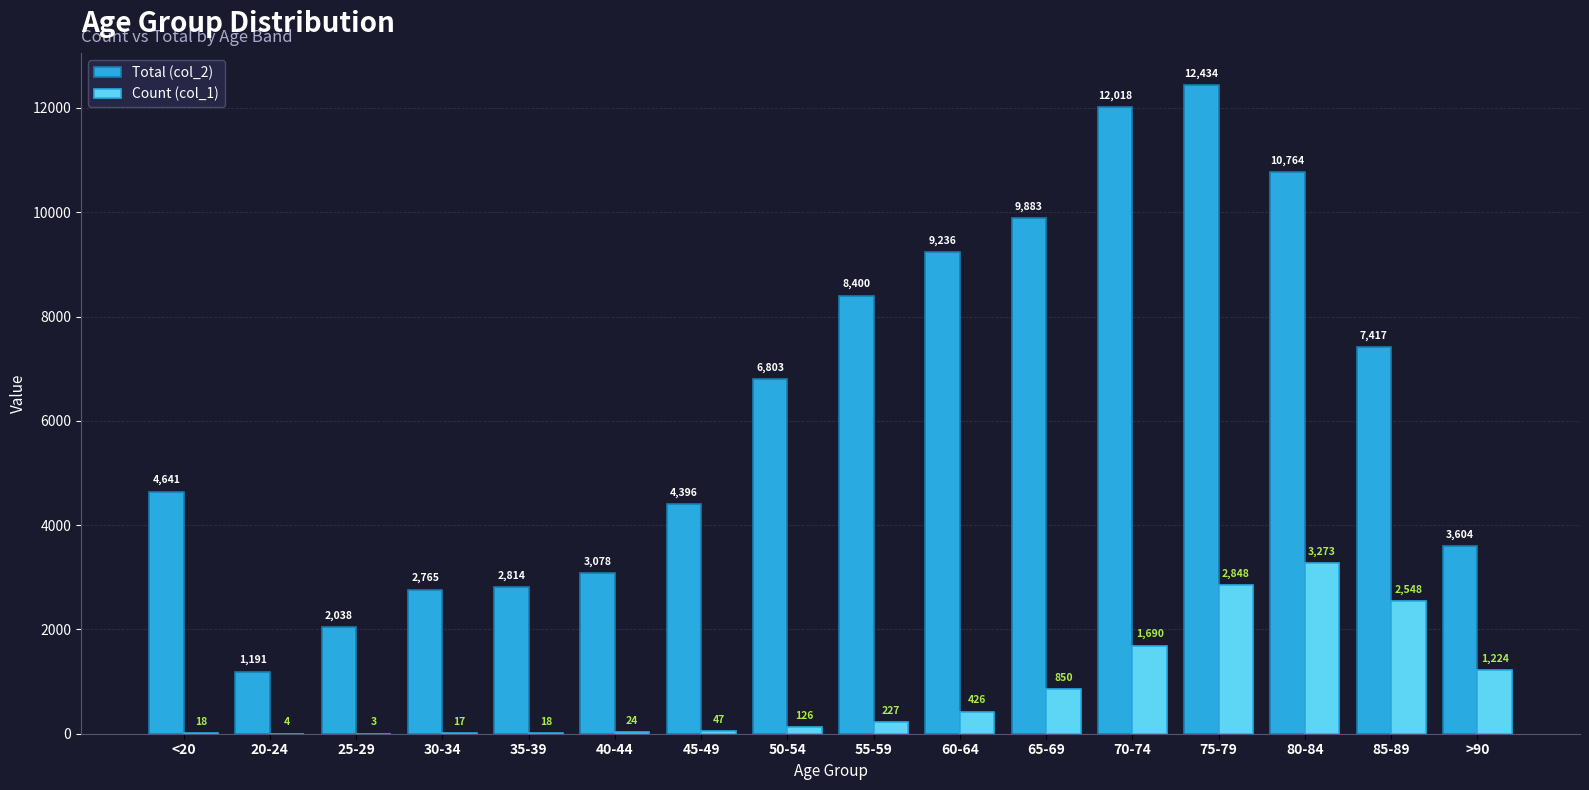

Where is Count (col_1) nearest to the value 1638?

70-74